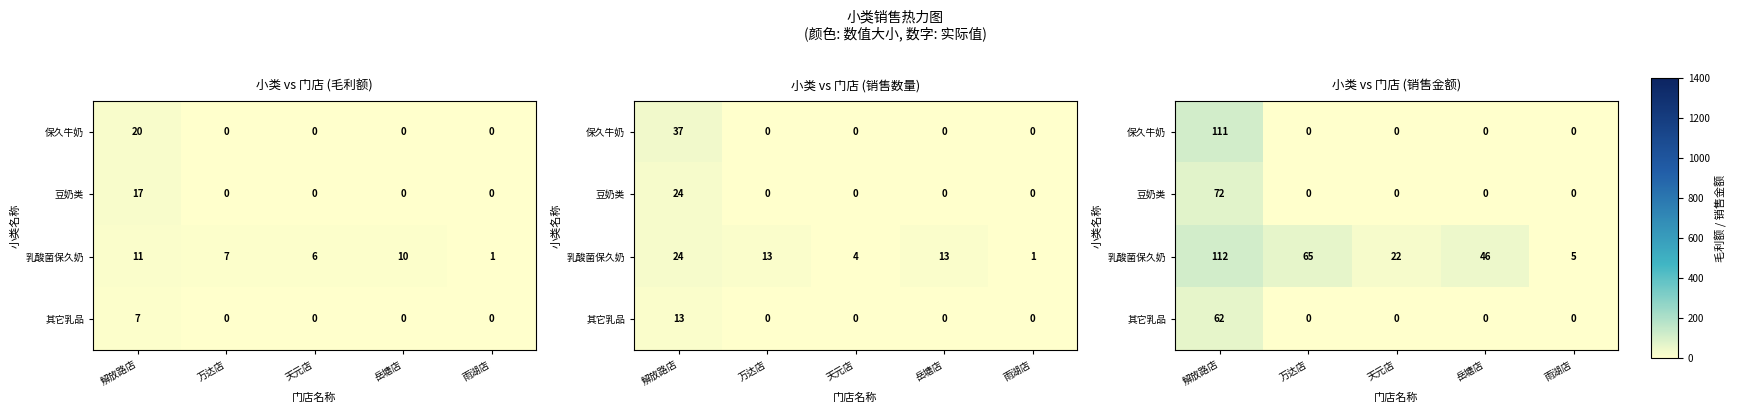

Rank the categories by 保久牛奶 value from lowest to highest.

万达店, 天元店, 岳塘店, 雨湖店, 解放路店